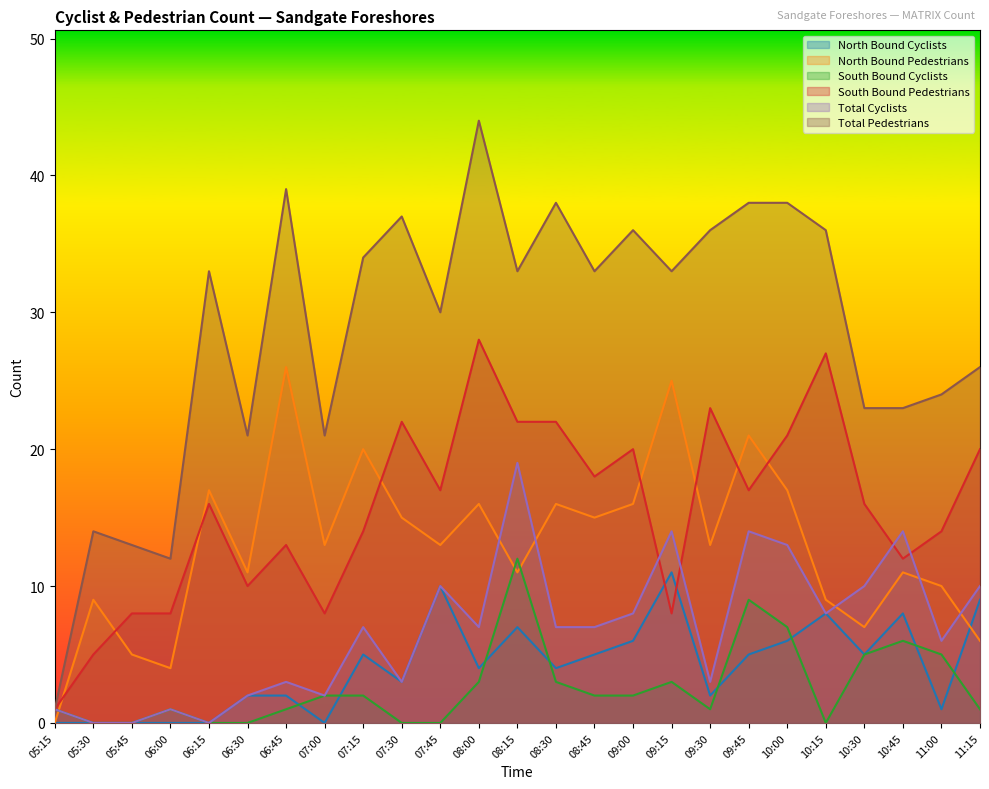

Between 06:30 and 07:45, which series saw the biggest shift?

Total Pedestrians